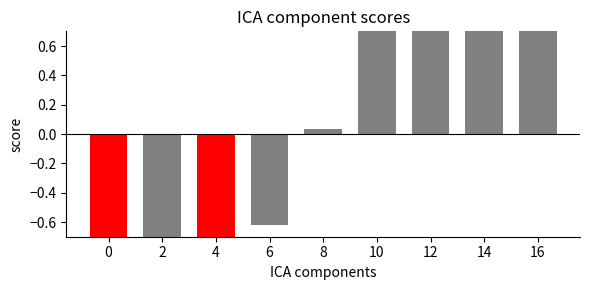

At which category does the chart reach its peak across all series?

12